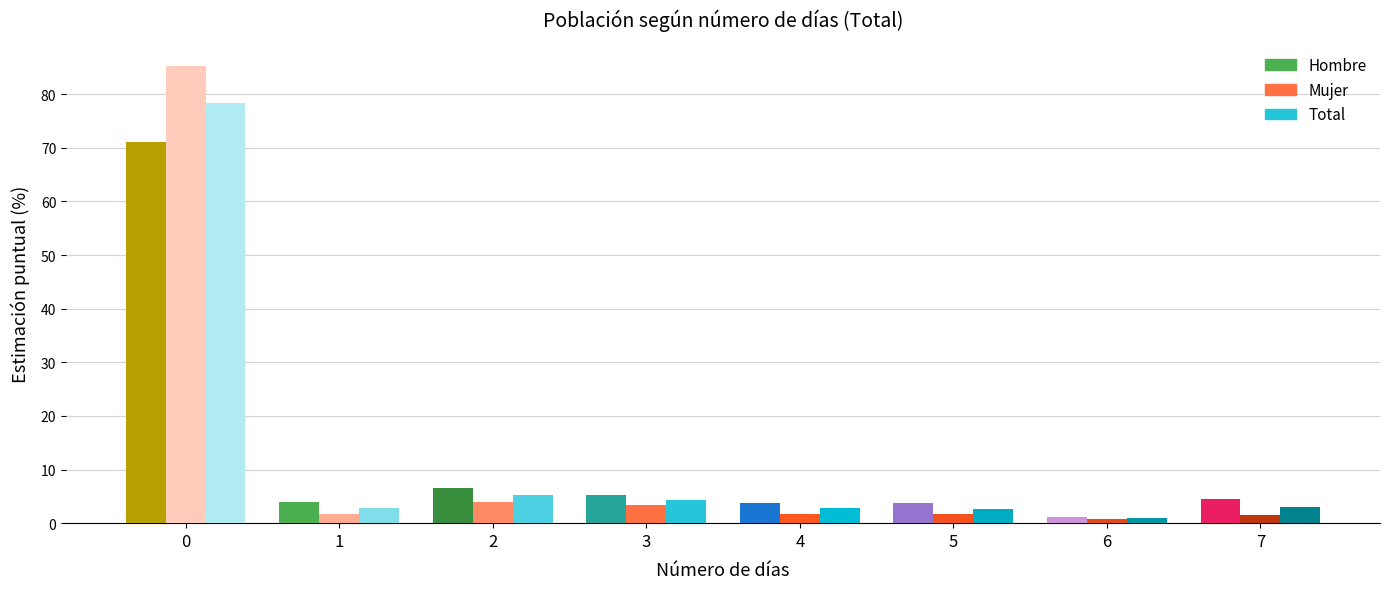

What is the highest value of the Total series?

78.3